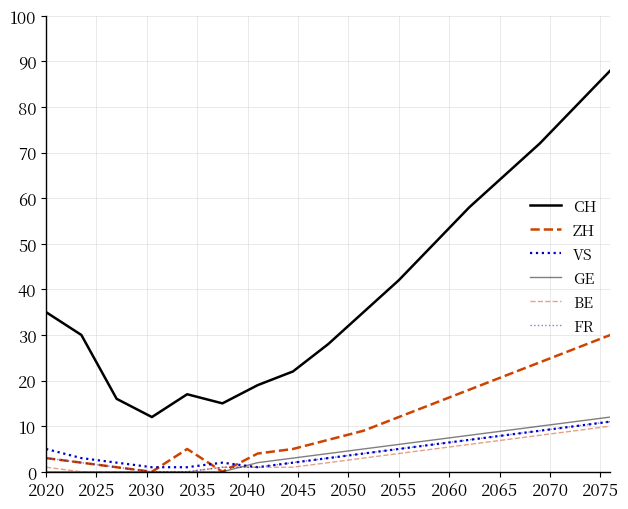

Is this an area chart (filled region under the line)?

No